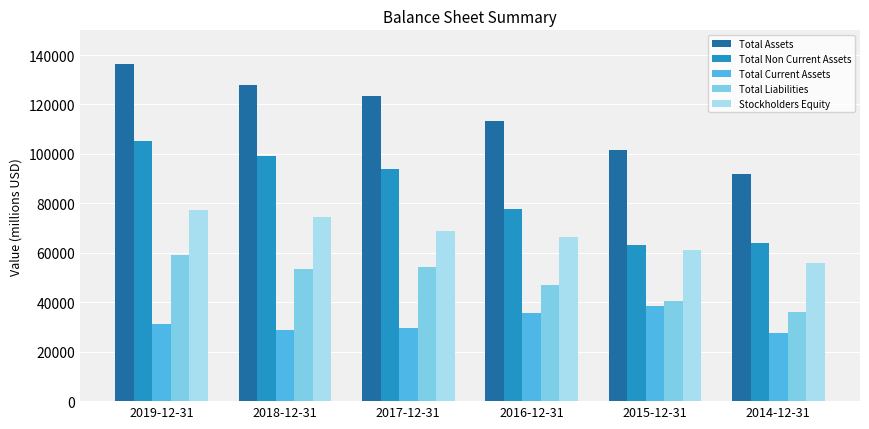

What is the sum of the Total Current Assets values at 2015-12-31 and 2014-12-31?

66050